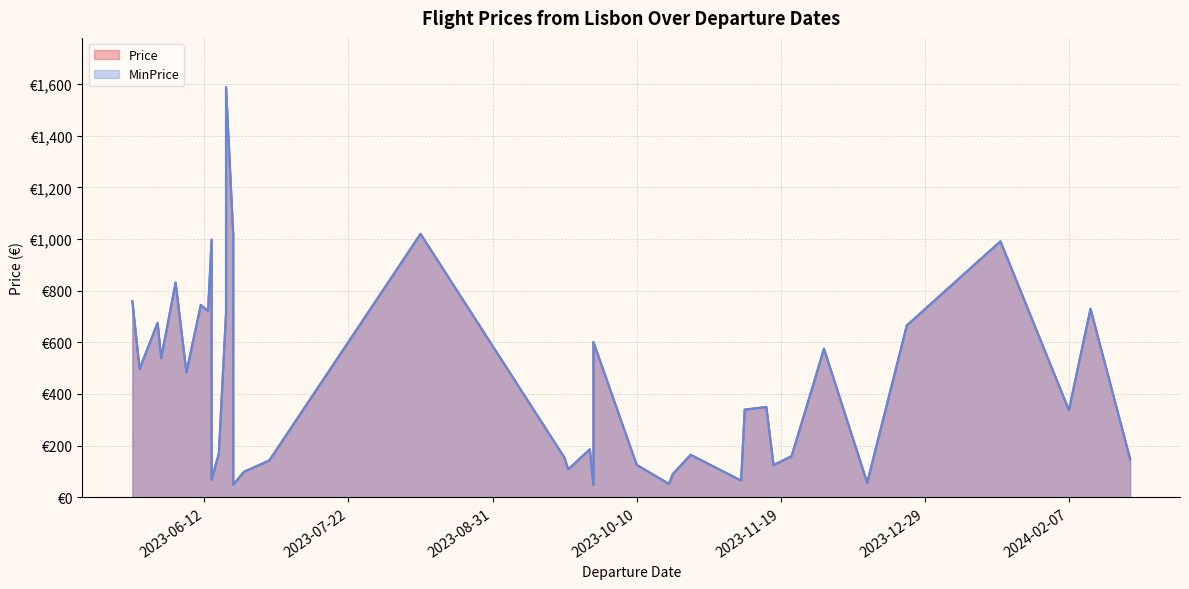

True or false: MinPrice and Price intersect in this chart.

False